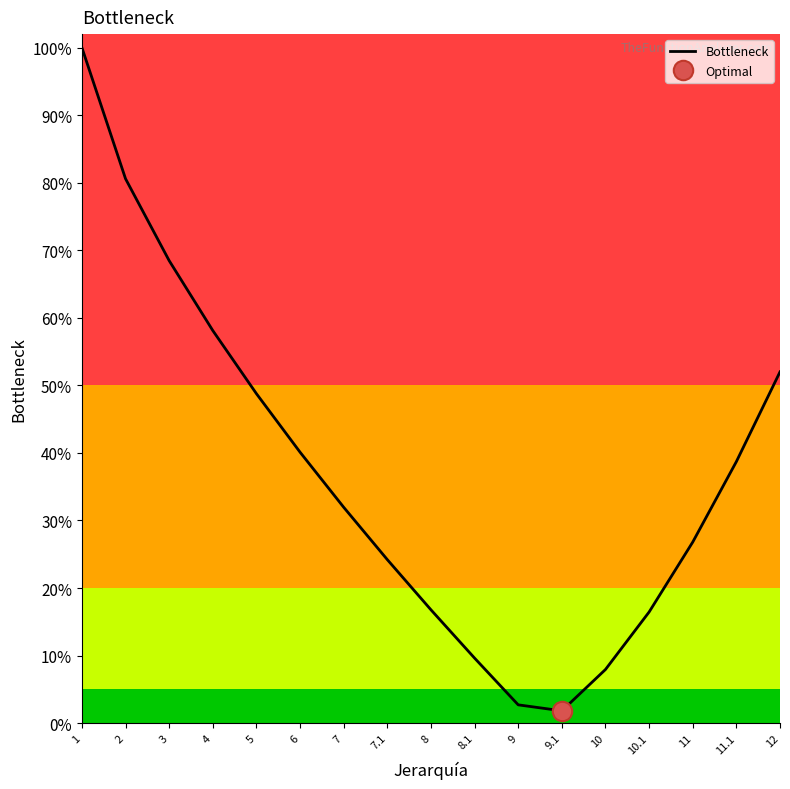

Which category has the lowest value across all series?

9.1